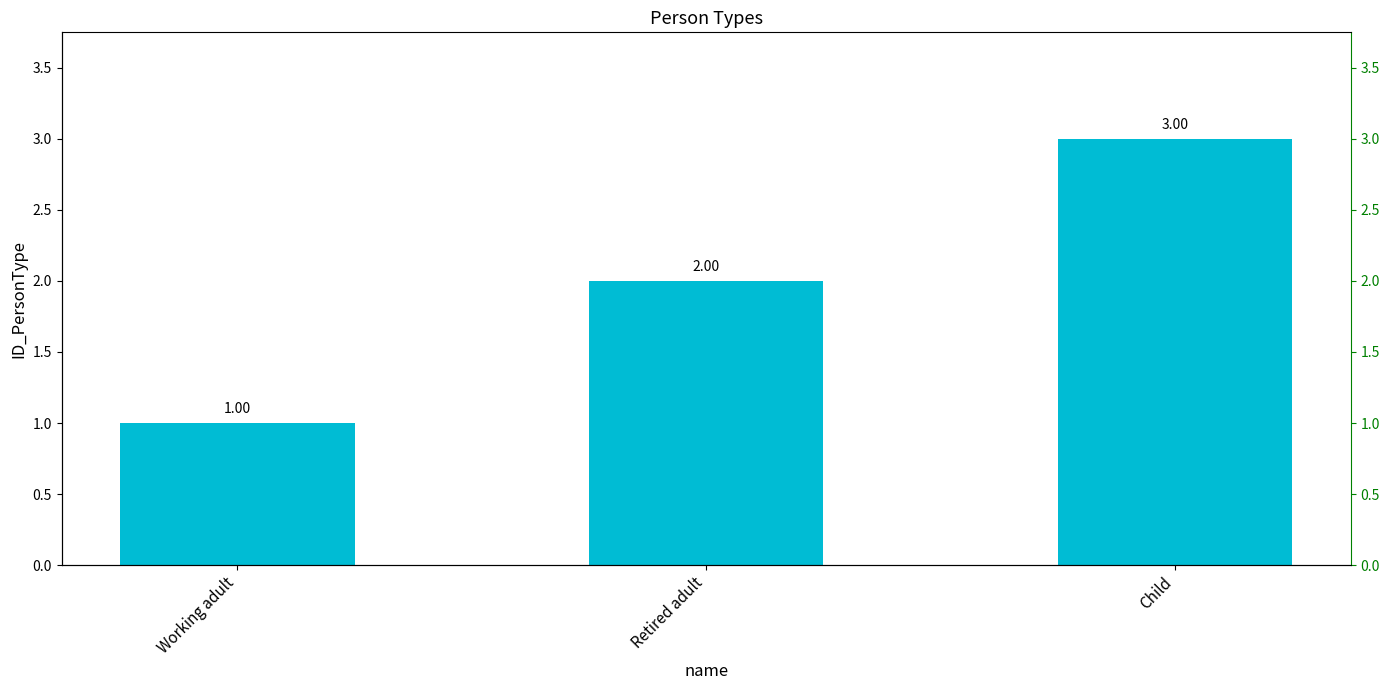

Reading right to left, extract all data points from this chart.

3	2	1